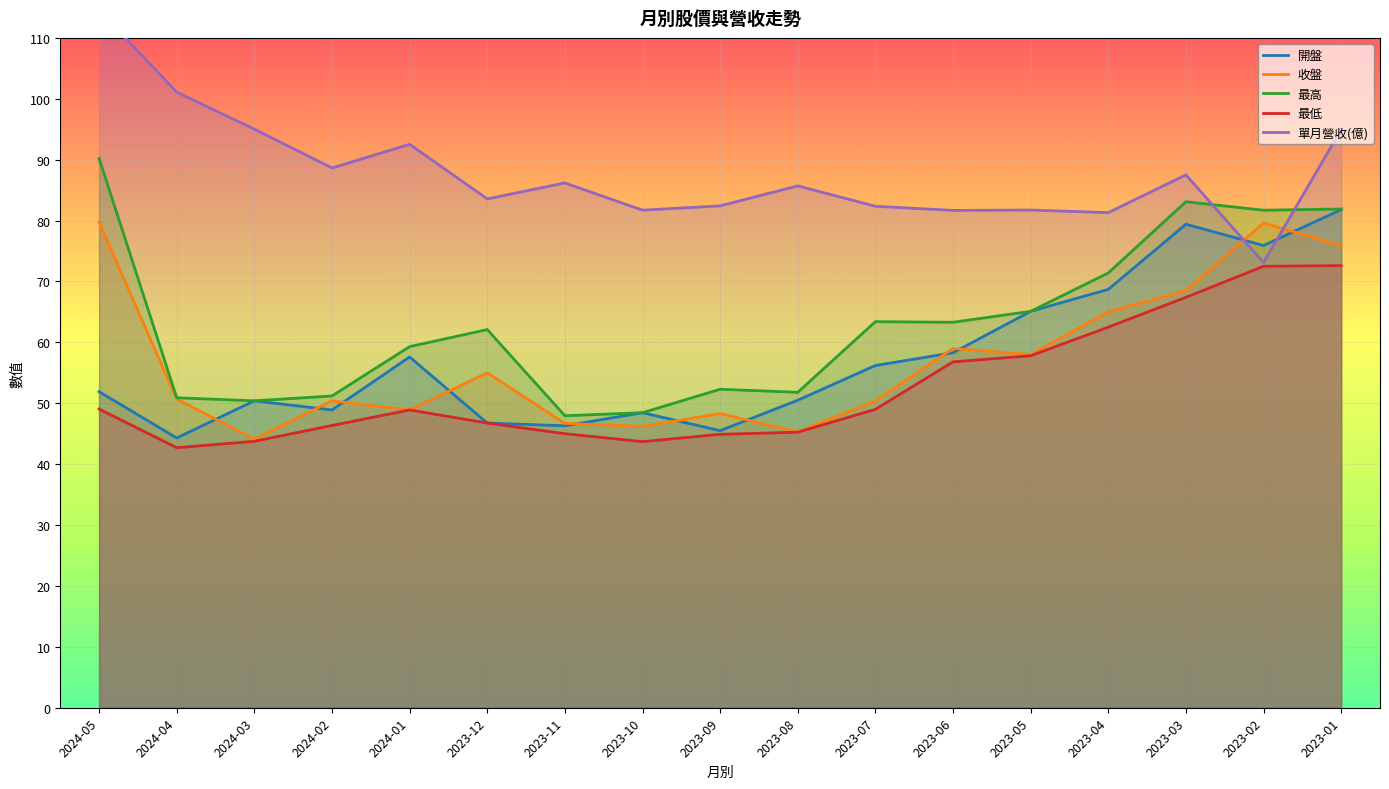

Reading right to left, list all the values displayed in this chart.

開盤: 81.8	75.9	79.4	68.7	65.1	58.3	56.2	50.5	45.5	48.5	46.3	46.8	57.6	48.9	50.4	44.3	51.9
收盤: 75.9	79.6	68.5	65.0	58.0	59.0	50.4	45.3	48.3	46.2	46.7	55.0	48.9	50.4	44.1	50.7	79.7
最高: 81.9	81.7	83.1	71.4	65.1	63.3	63.4	51.8	52.3	48.5	48.0	62.1	59.3	51.2	50.4	50.9	90.2
最低: 72.6	72.5	67.4	62.5	57.8	56.8	49.0	45.2	44.9	43.7	45.0	46.8	48.9	46.4	43.8	42.7	49.0
單月營收(億): 95.0	73.1	87.5	81.3	81.7	81.7	82.3	85.7	82.4	81.7	86.2	83.6	92.5	88.6	95.0	101.1	114.5